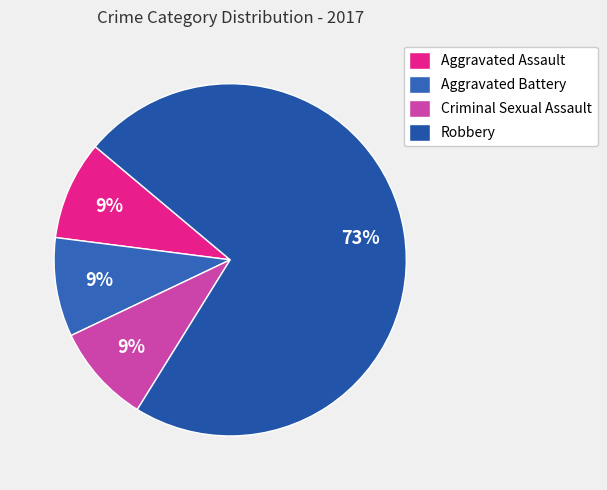

The Robbery slice represents 73% of the pie. True or false?

True